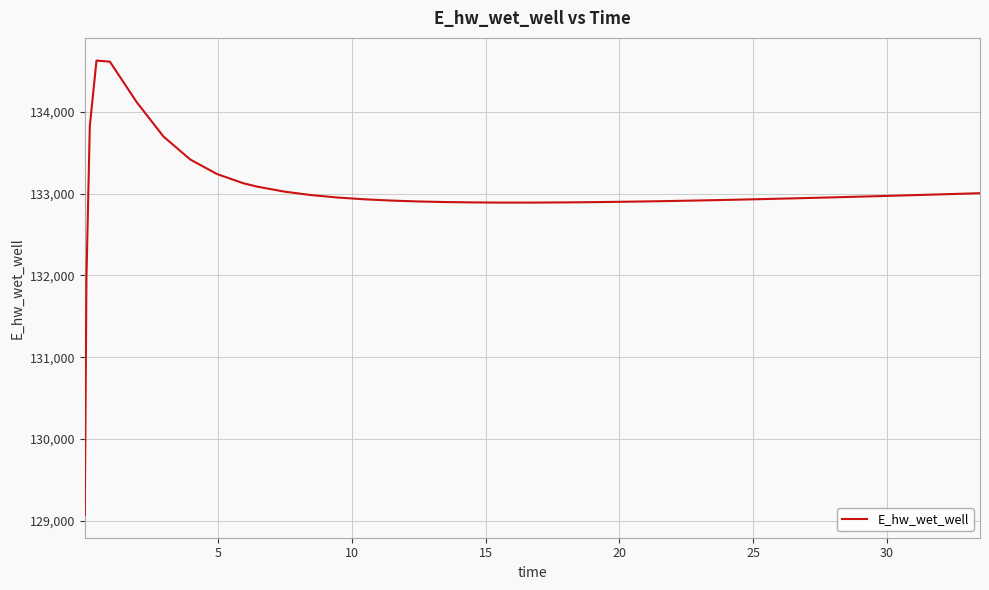

Count the number of categories in the chart.

40